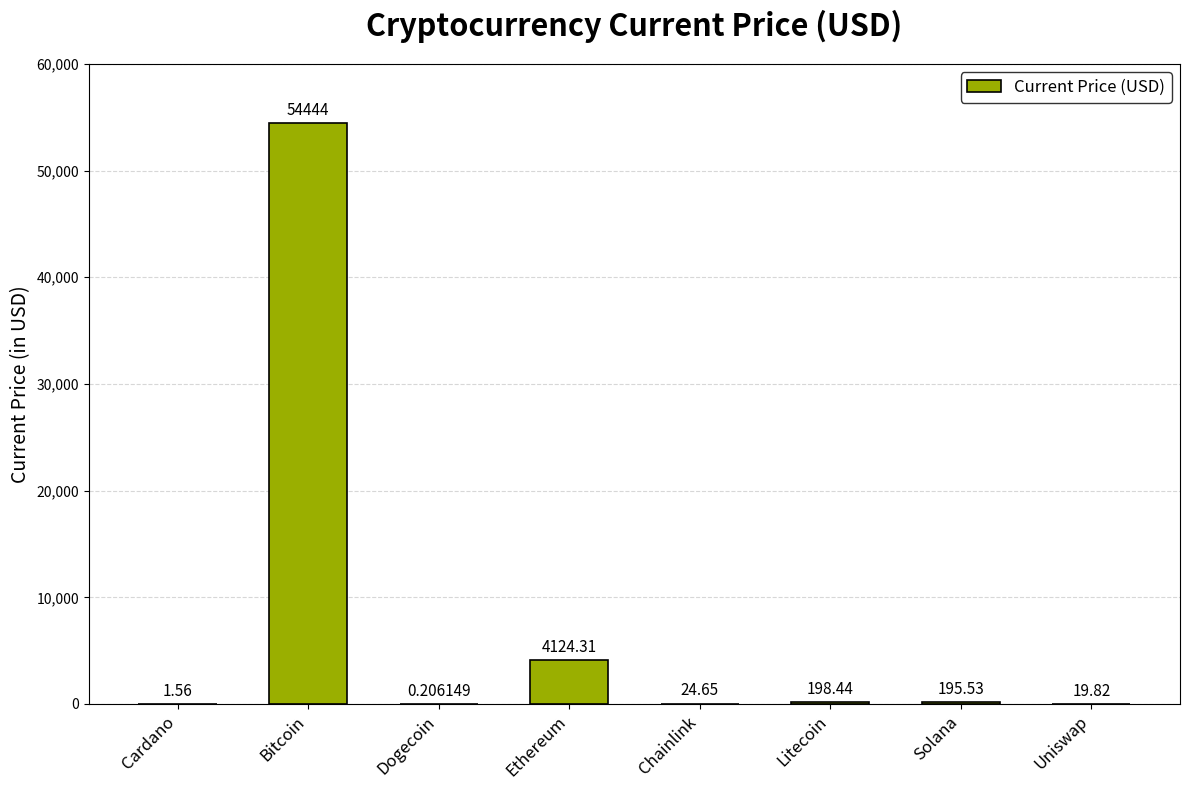

What value does the data have at Uniswap?

19.8